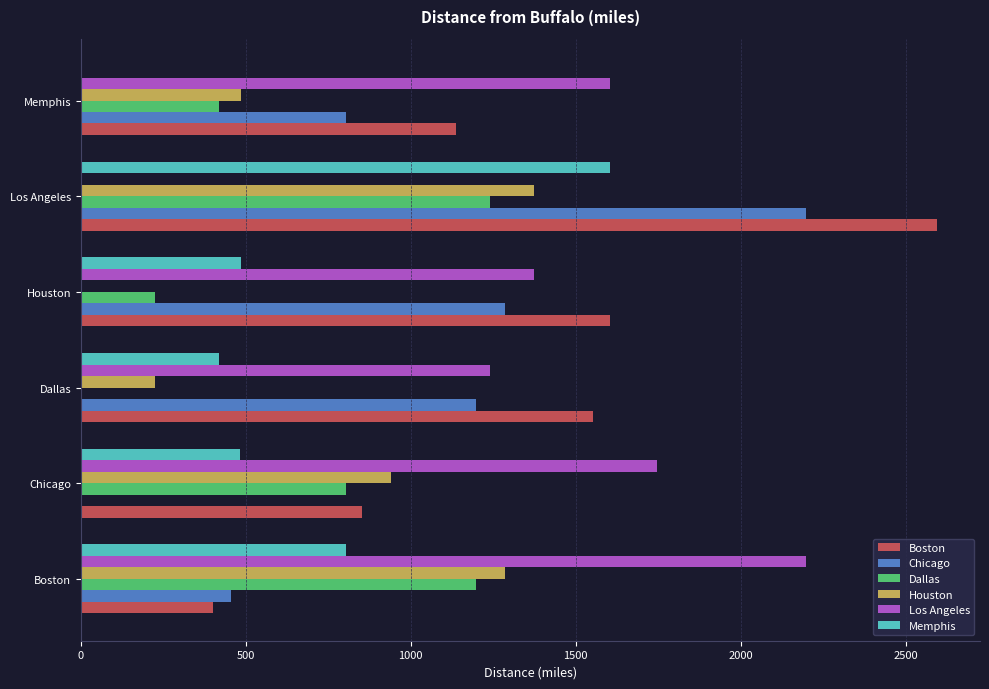

At which category is the sum across all series the highest?

Los Angeles